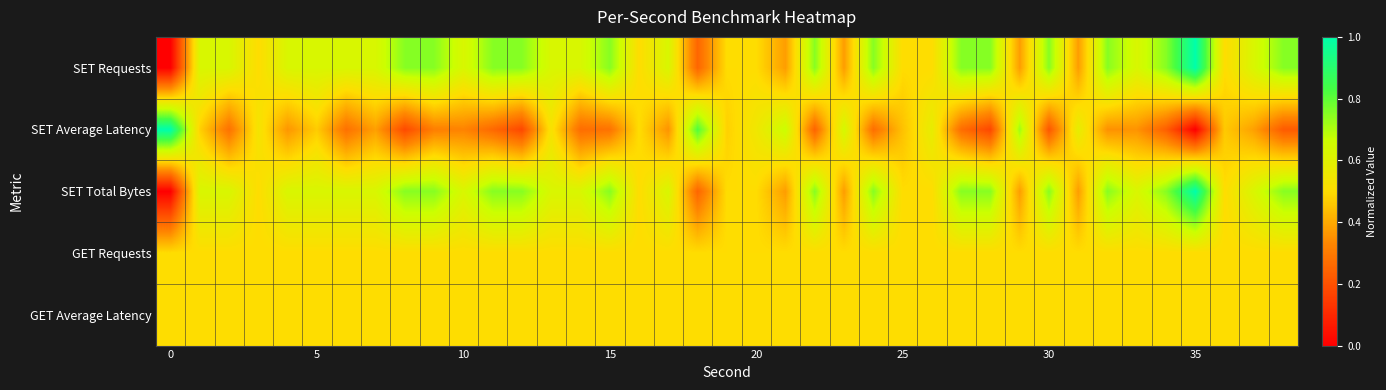

How many categories are shown in the chart?

39